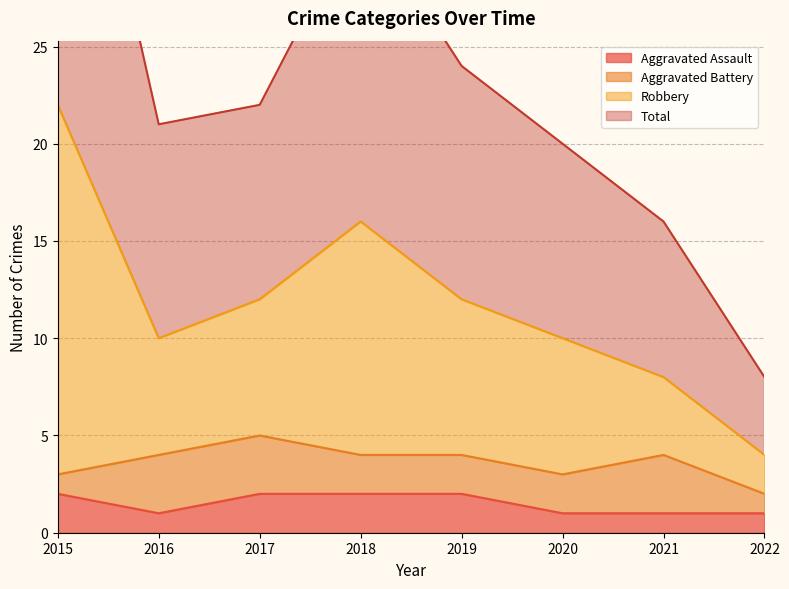

True or false: Total has a value of 6 at 2020.

False